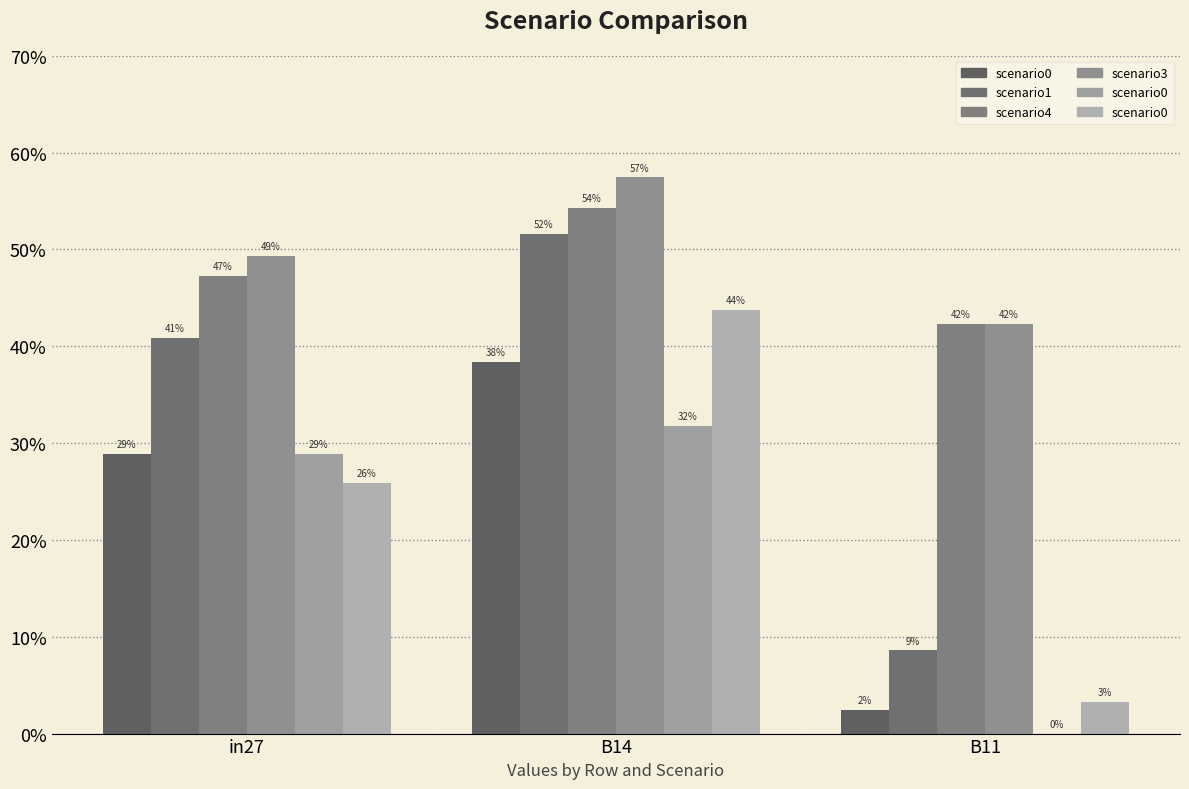

What is the spread (max minus min) of values at B11?

0.4